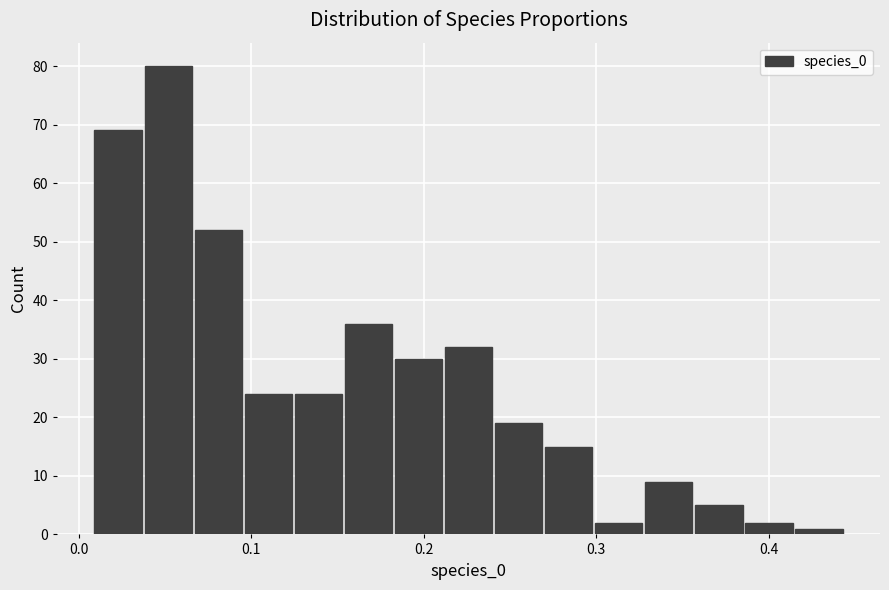

Read against the x-axis, roughly where is the centre of the tallest bar?

0.05